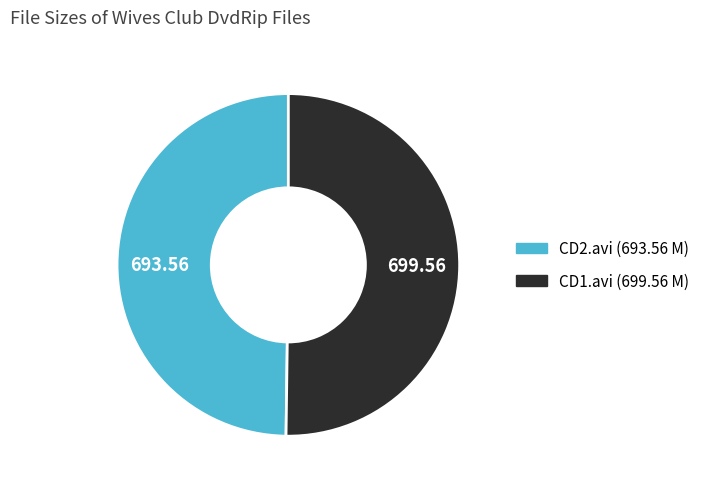

Which category has the biggest portion of the pie?

Wives Club [DvdRip] CD1.avi